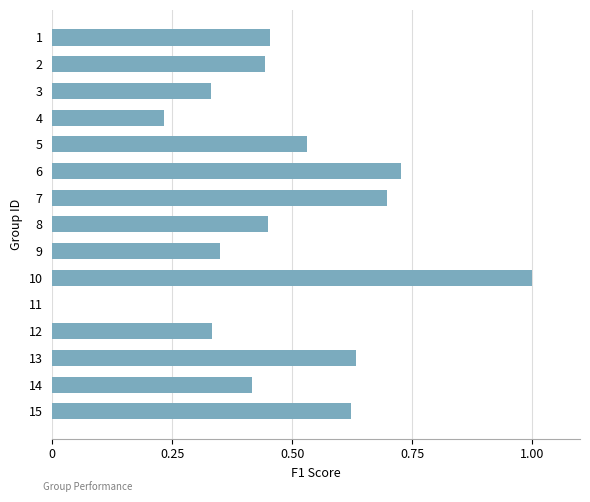

The value at 15 is 0.9. True or false?

False